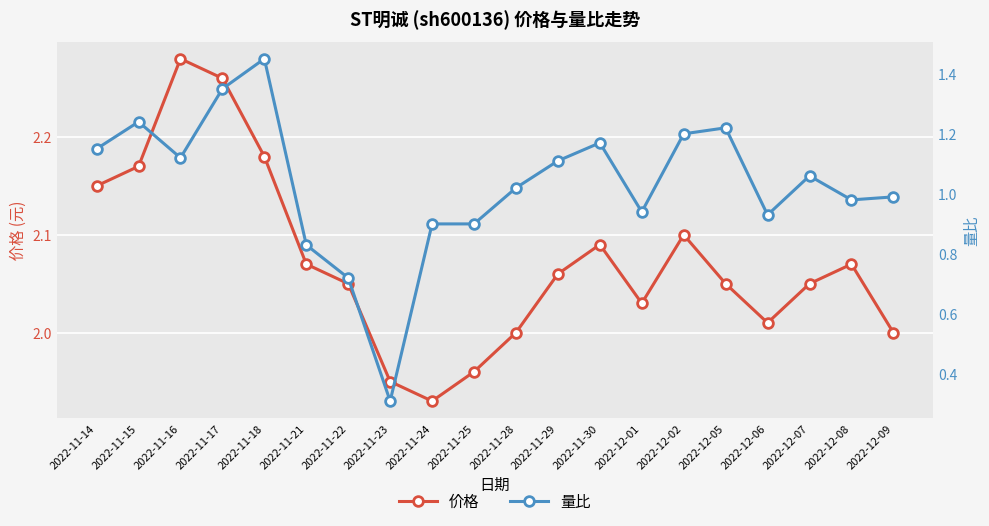

What is the sum of the 量比 values at 2022-11-23 and 2022-11-22?

1.0